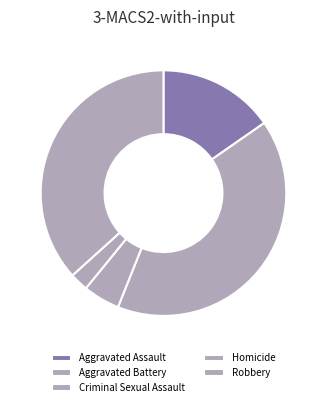

Rank the categories by value from lowest to highest.

Homicide, Criminal Sexual Assault, Aggravated Assault, Robbery, Aggravated Battery